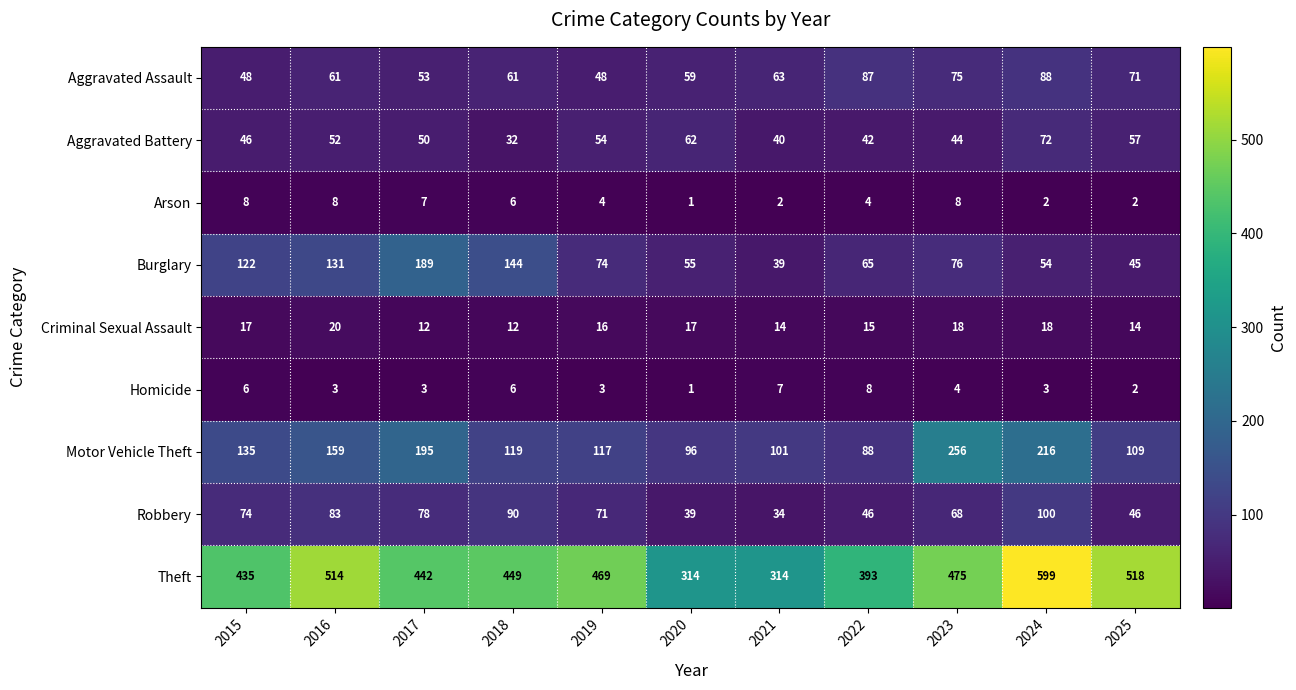

At which label is Criminal Sexual Assault closest to 16?

2019